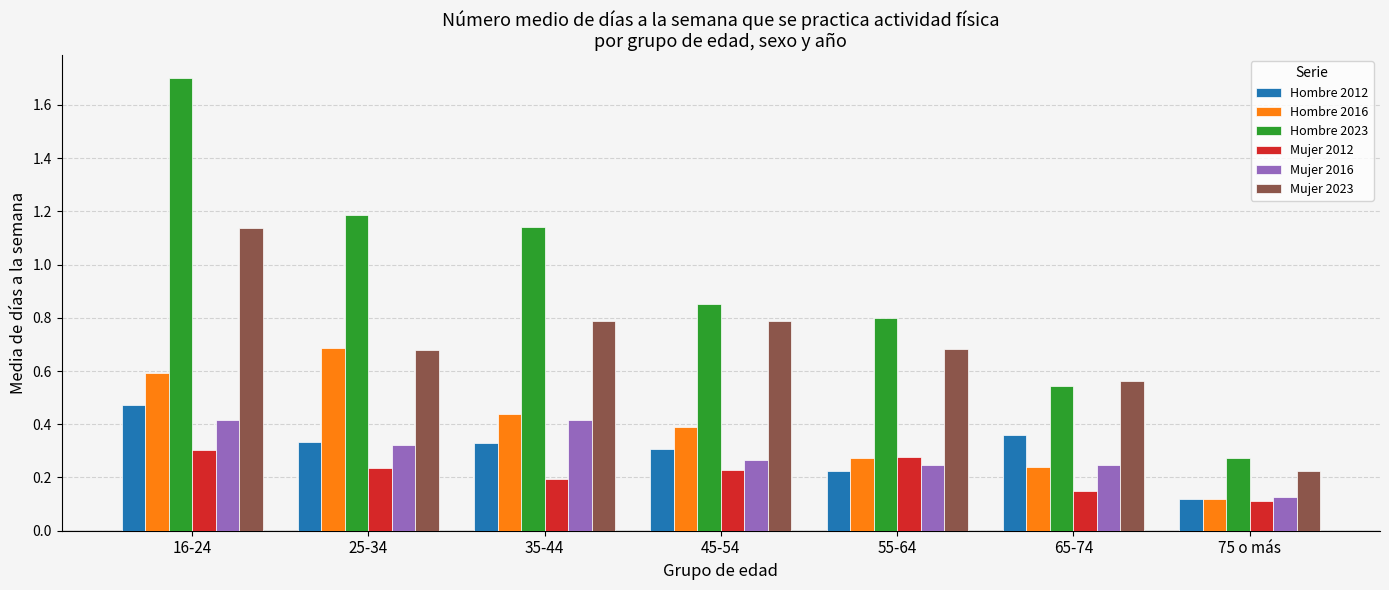

Is it true that Mujer 2016 equals 0.2 at 75 o más?

False